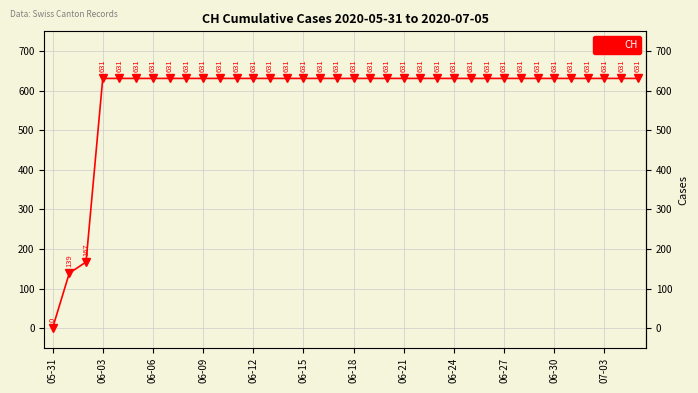

What is the value of the 22nd point from the left?

631